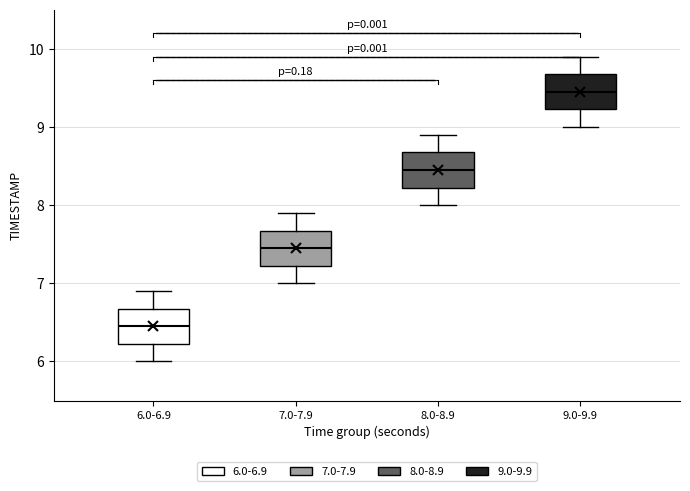

Reading left to right, transcribe this box plot: for each box, give where its median line is, the range the box spans, and where its two whiskers end, as read against the y-axis. The values are not printed on the chart, so give them approximately, as read against the axis.

6.0-6.9: median 6.5, box 6.2 to 6.7, whiskers 6.0 to 6.9
7.0-7.9: median 7.5, box 7.2 to 7.7, whiskers 7.0 to 7.9
8.0-8.9: median 8.5, box 8.2 to 8.7, whiskers 8.0 to 8.9
9.0-9.9: median 9.5, box 9.2 to 9.7, whiskers 9.0 to 9.9